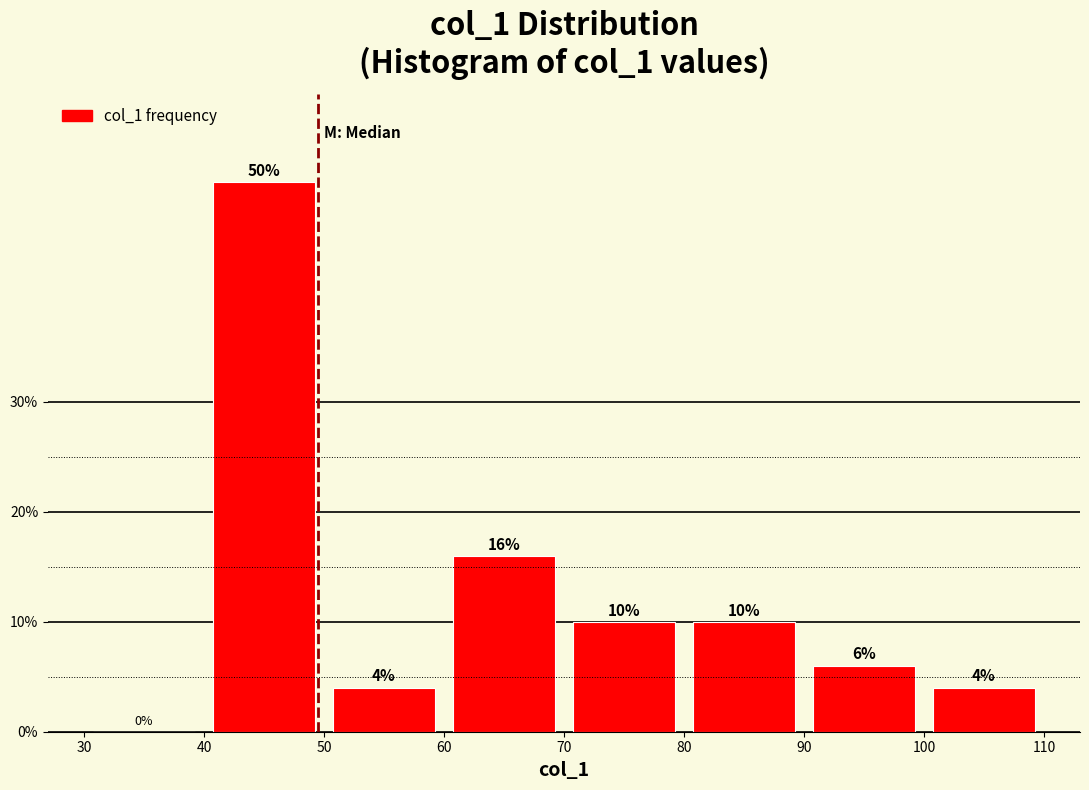

Which range on the x-axis has the tallest bar?

40 to 50